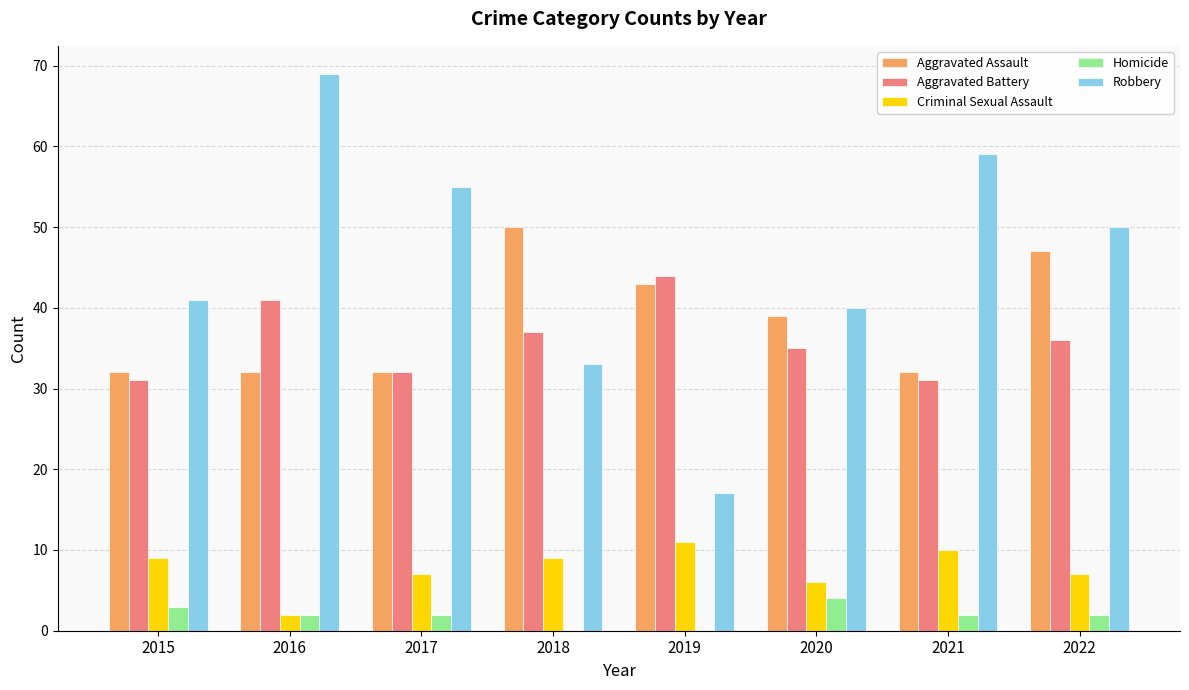

Reading left to right, extract all data points from this chart.

Aggravated Assault: 32	32	32	50	43	39	32	47
Aggravated Battery: 31	41	32	37	44	35	31	36
Criminal Sexual Assault: 9	2	7	9	11	6	10	7
Homicide: 3	2	2	0	0	4	2	2
Robbery: 41	69	55	33	17	40	59	50